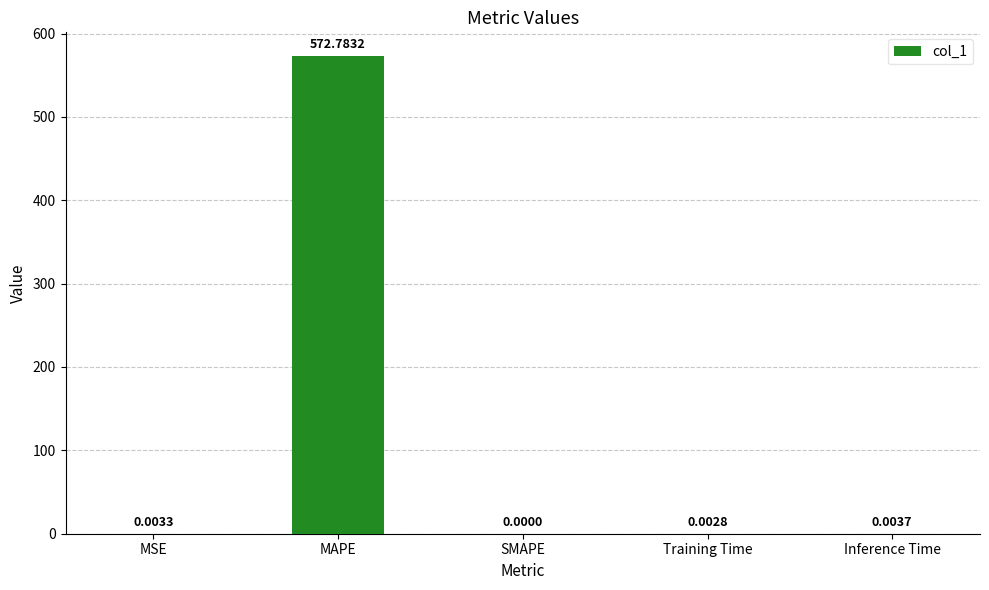

What is the sum of the values at MAPE and Inference Time?

572.8